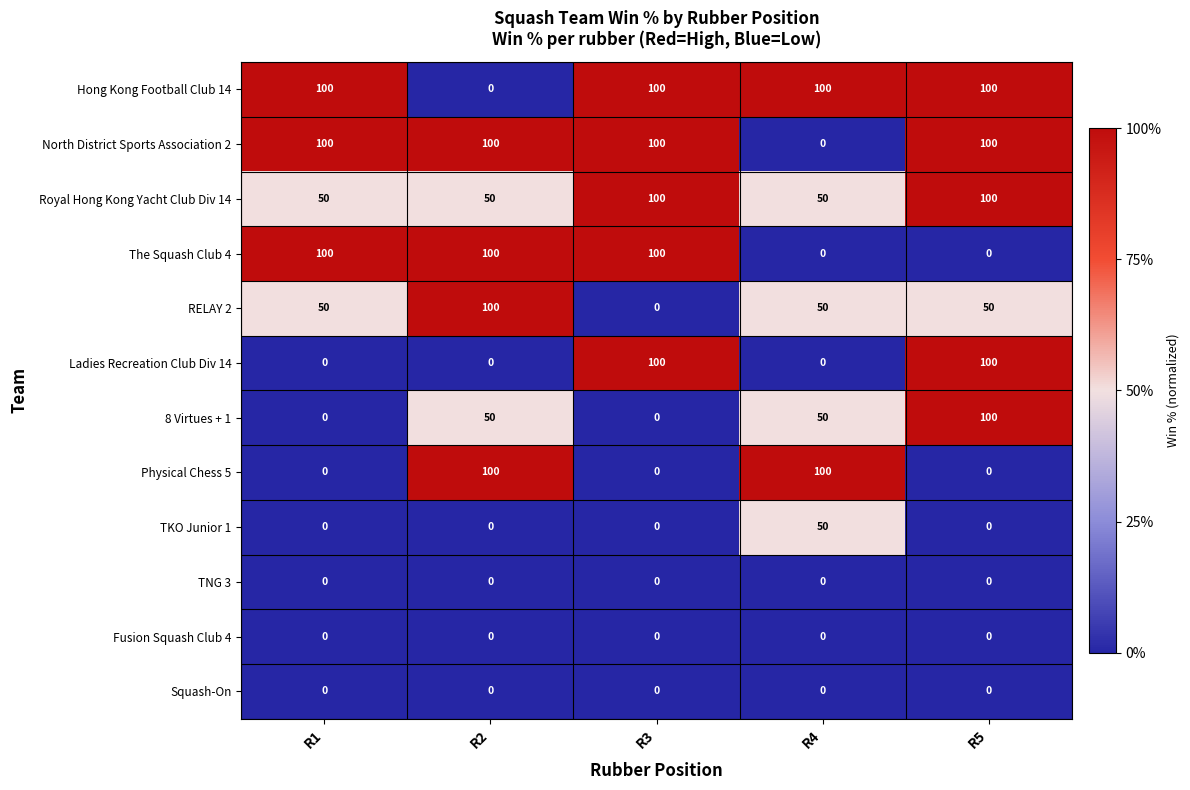

What value does the Physical Chess 5 series have at R2?

100